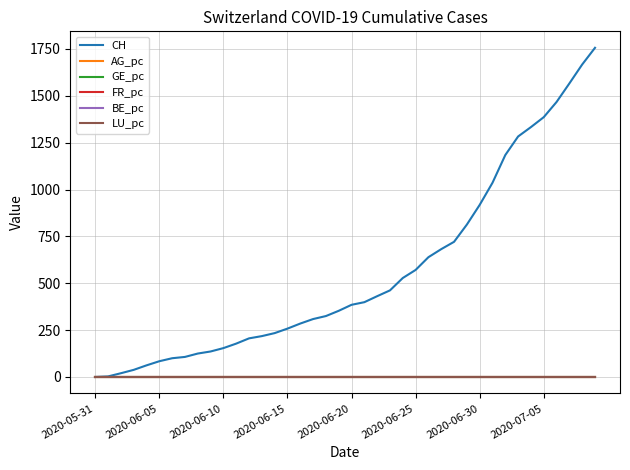

How many distinct data groups are displayed?

6